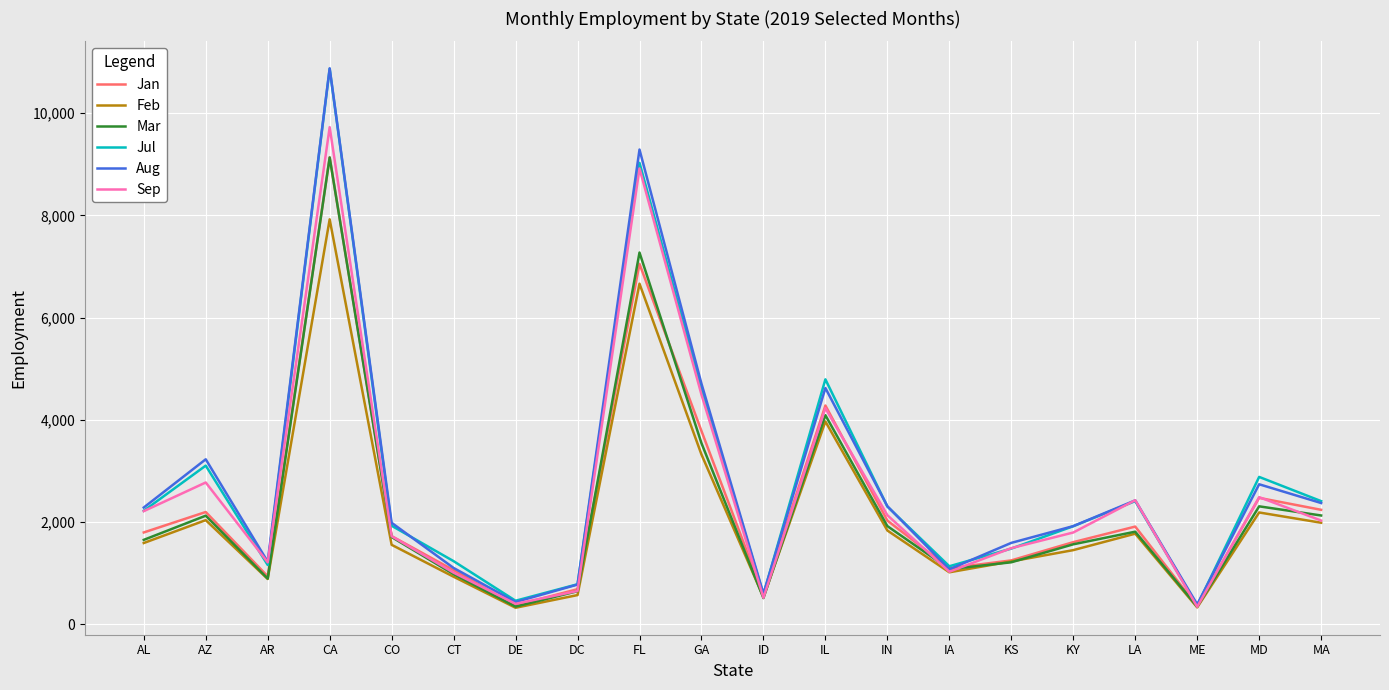

What is the greatest value displayed?

10879